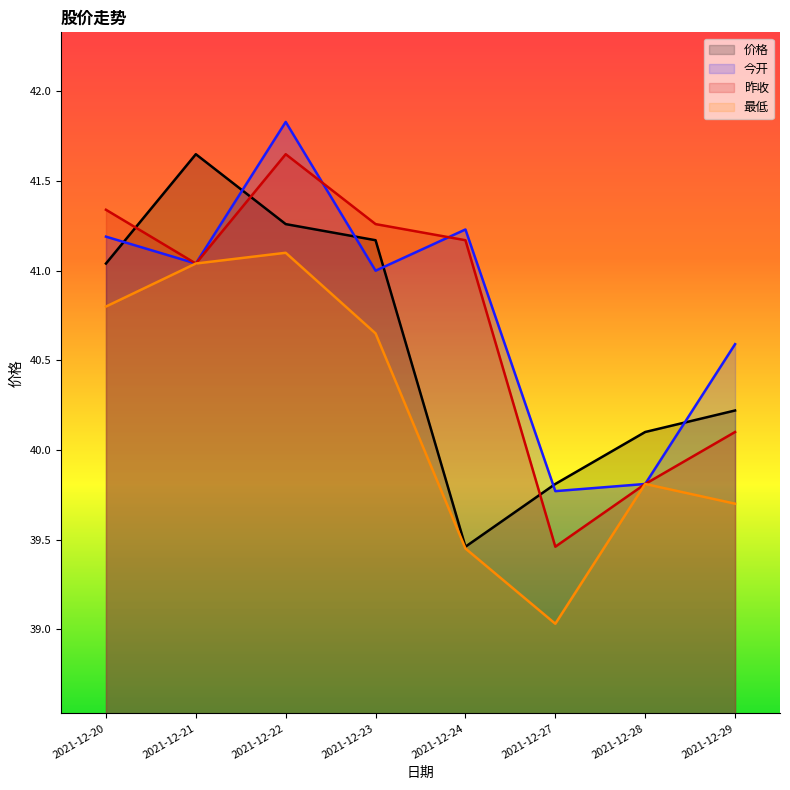

List the series in order of their peak value, lowest first.

最低, 价格, 昨收, 今开